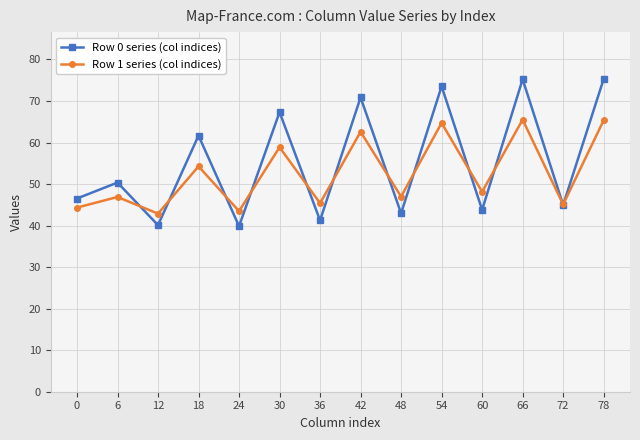

Is this an area chart (filled region under the line)?

No